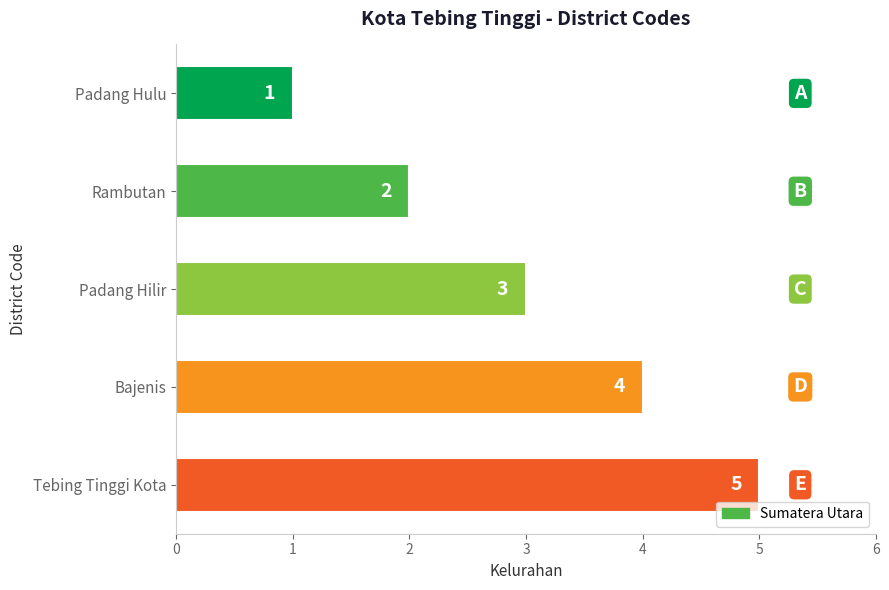

What is the label of the 3rd bar from the bottom?

Padang Hilir